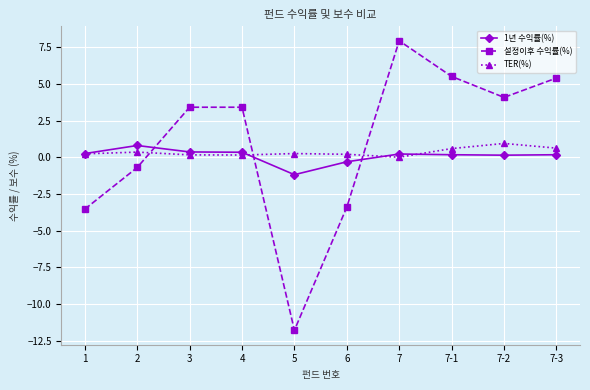

How many categories are shown in the chart?

10